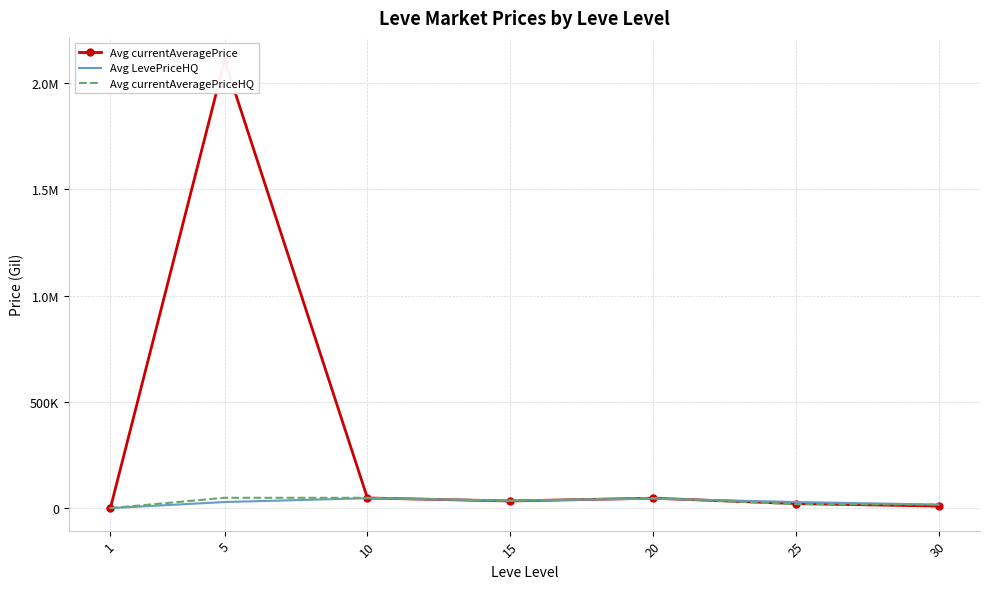

Rank the series by their maximum value, from lowest to highest.

Avg LevePriceHQ, Avg currentAveragePriceHQ, Avg currentAveragePrice